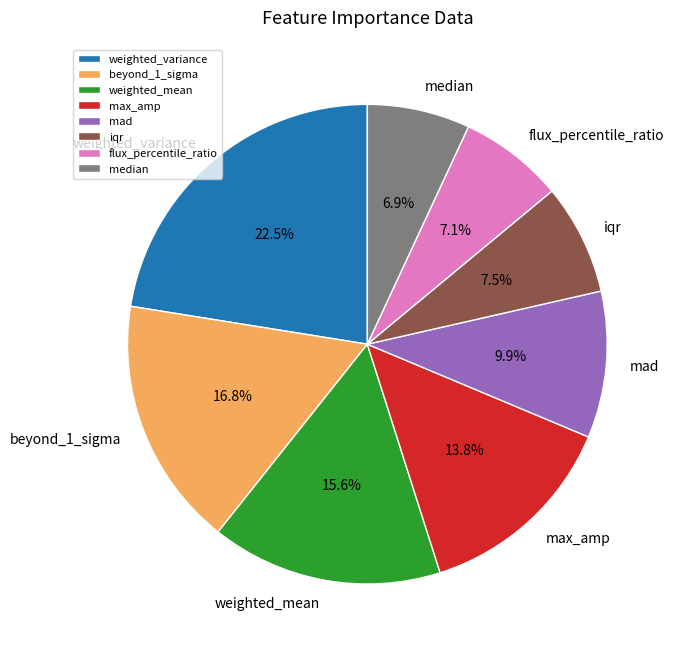

True or false: weighted_variance accounts for 31% of the total.

False